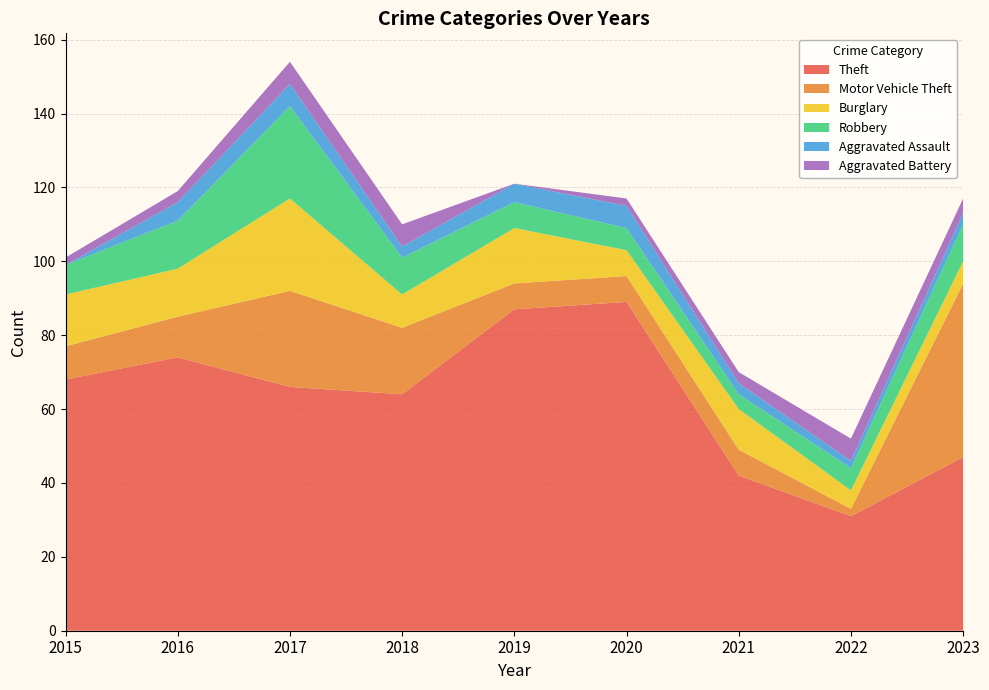

Reading left to right, list all the values displayed in this chart.

Theft: 68	74	66	64	87	89	42	31	47
Motor Vehicle Theft: 9	11	26	18	7	7	7	2	47
Burglary: 14	13	25	9	15	7	11	5	6
Robbery: 8	13	25	10	7	6	4	6	10
Aggravated Assault: 0	5	6	3	5	6	3	2	3
Aggravated Battery: 2	3	6	6	0	2	3	6	4